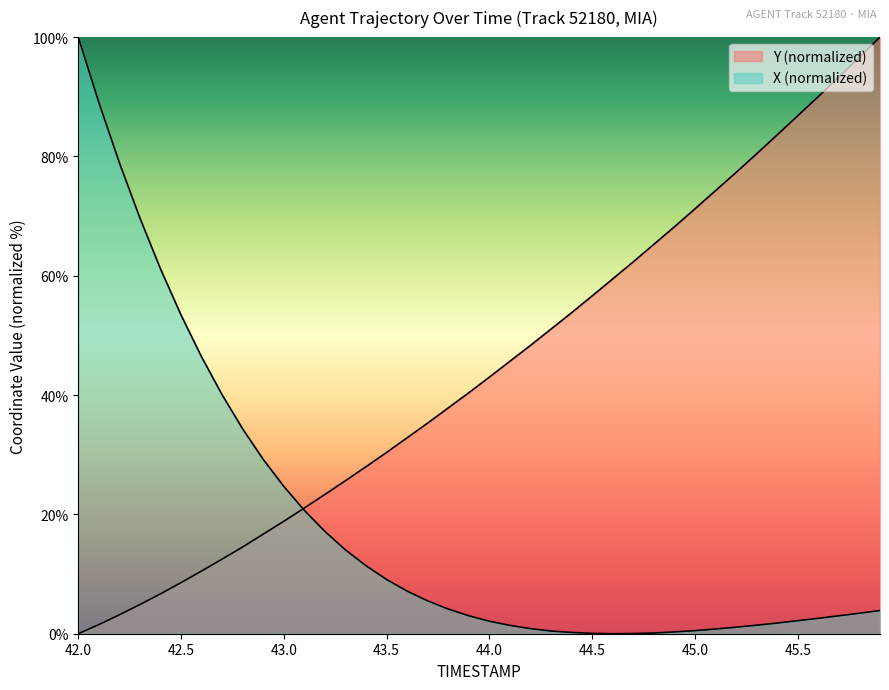

How many values in the Y series are below 43?

20